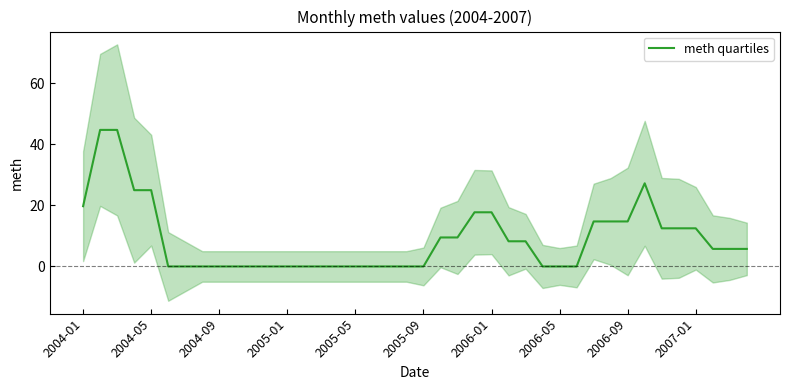

True or false: there are more than 0 points higher than both neighbors.

True